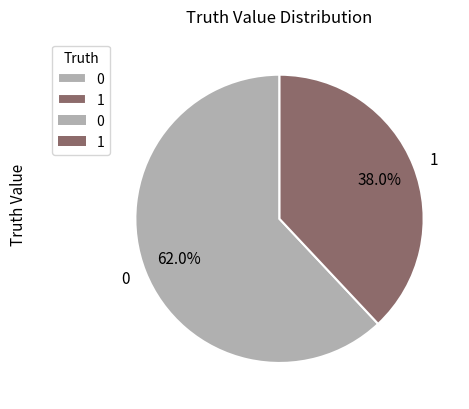

What is the total percentage of 1 and 0?

100.0%